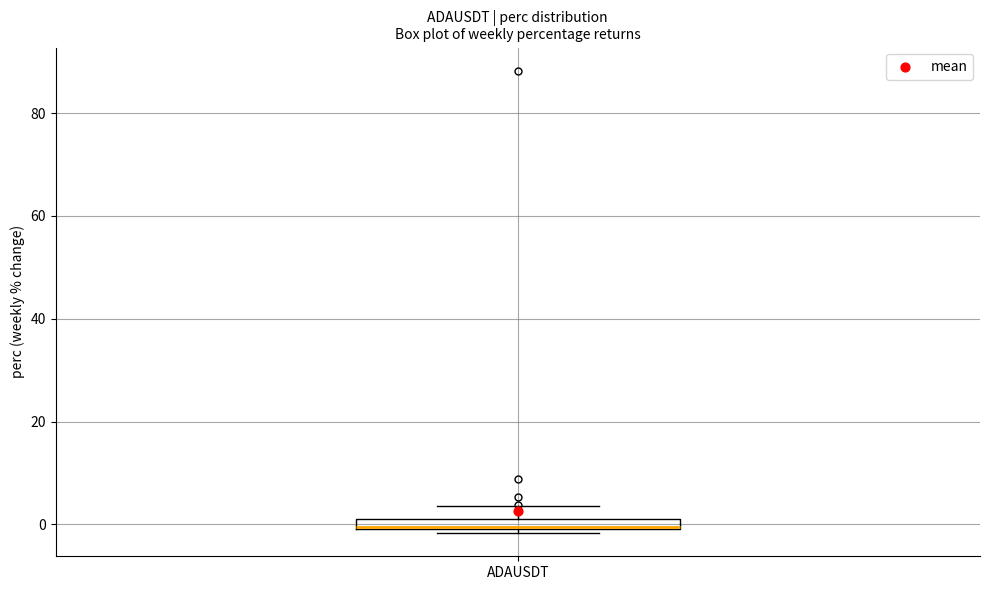

Where does the upper whisker of the box for ADAUSDT end on the y-axis? The values are not printed on the chart, so give them approximately, as read against the axis.

4